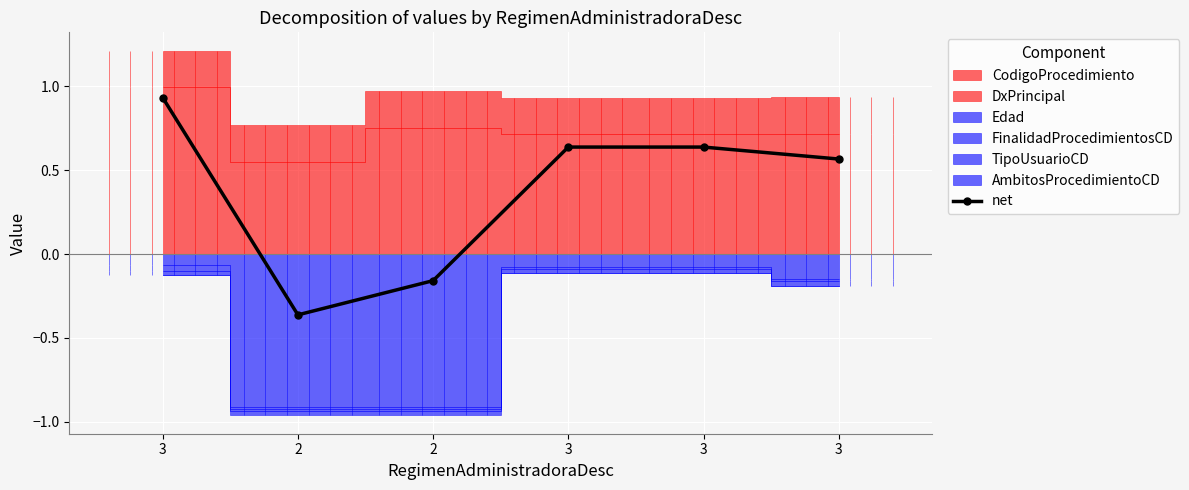

What is the label of the 4th point from the right?

2